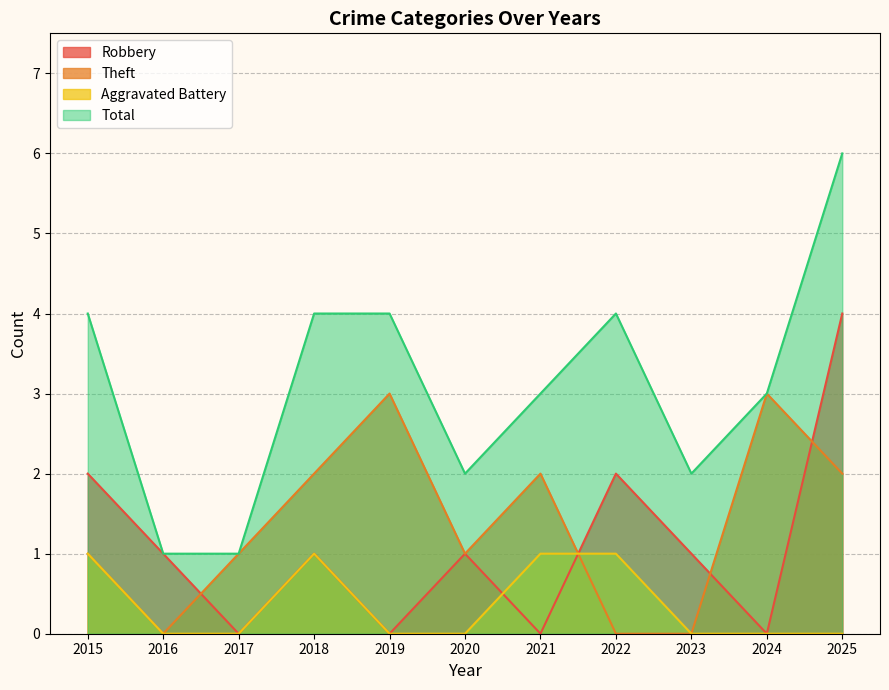

Which series has the widest spread of values?

Total